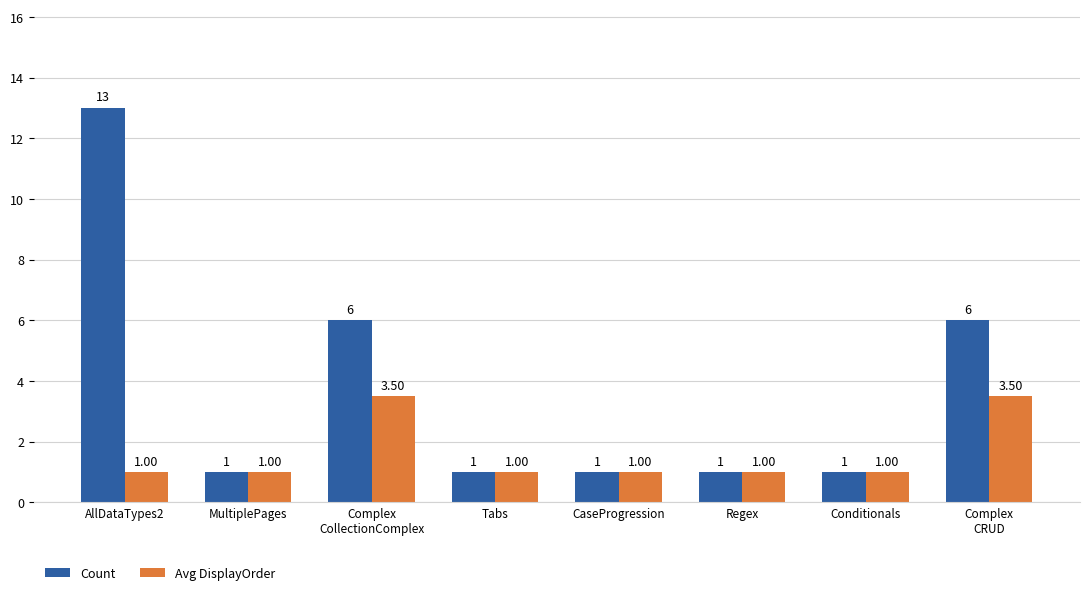

True or false: Avg DisplayOrder has a value of 1.0 at Regex.

True